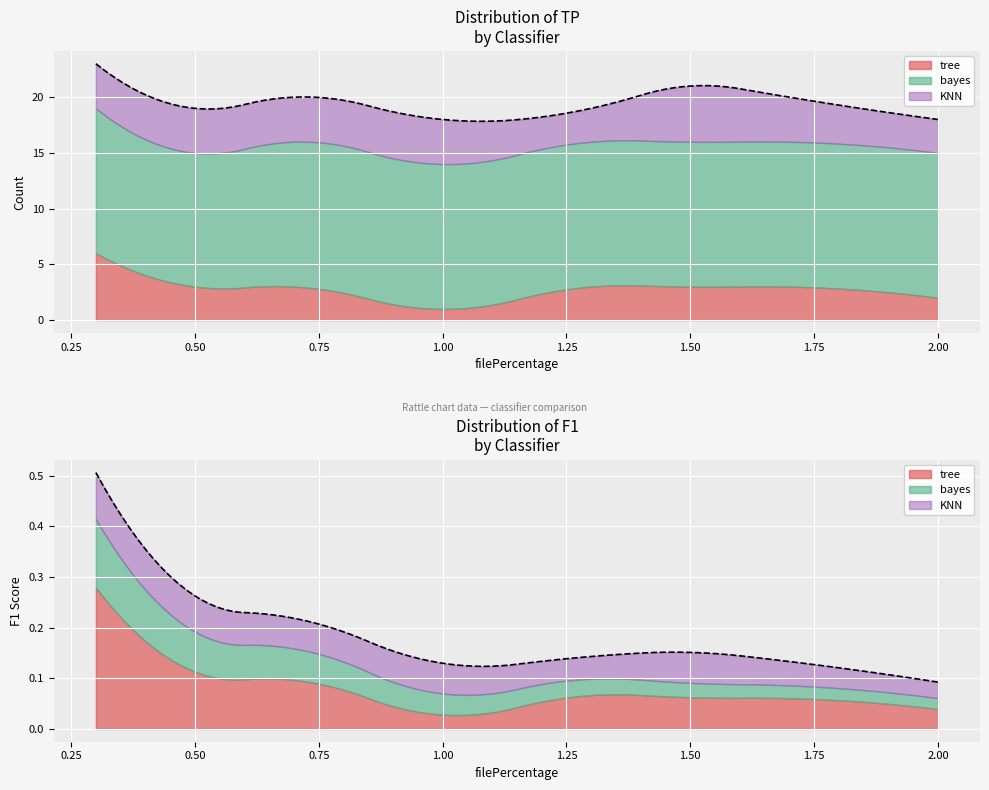

What is the lowest value of the tree series?

1